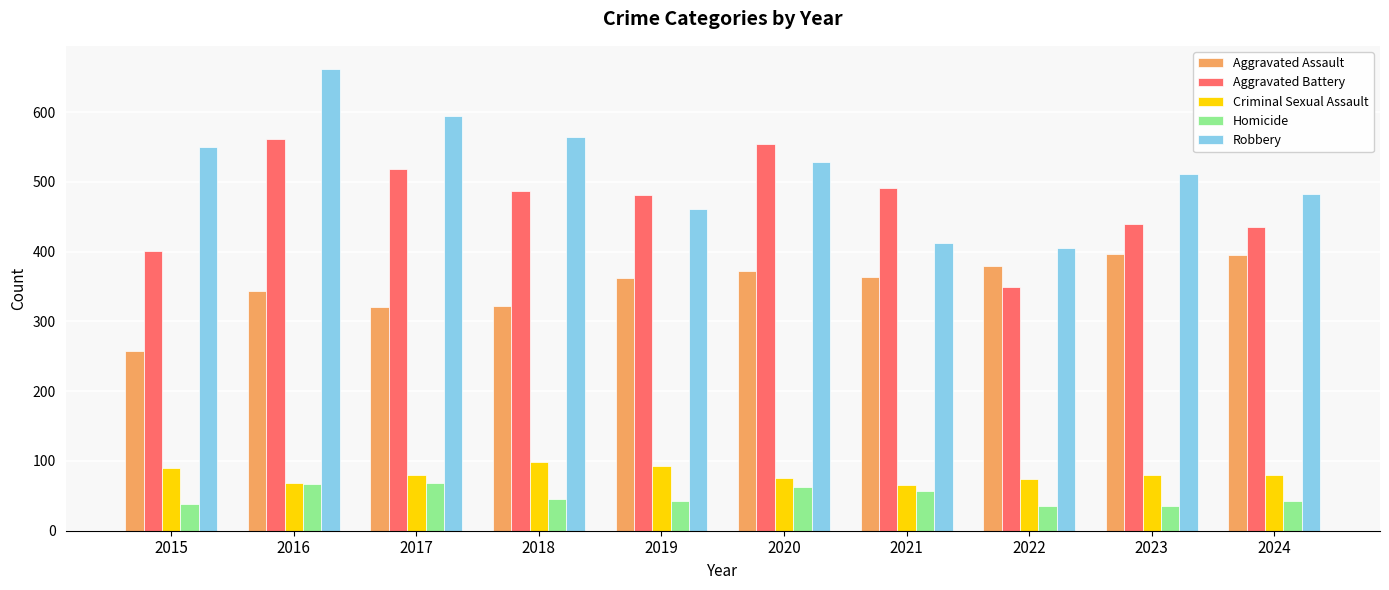

How many series are shown in this chart?

5